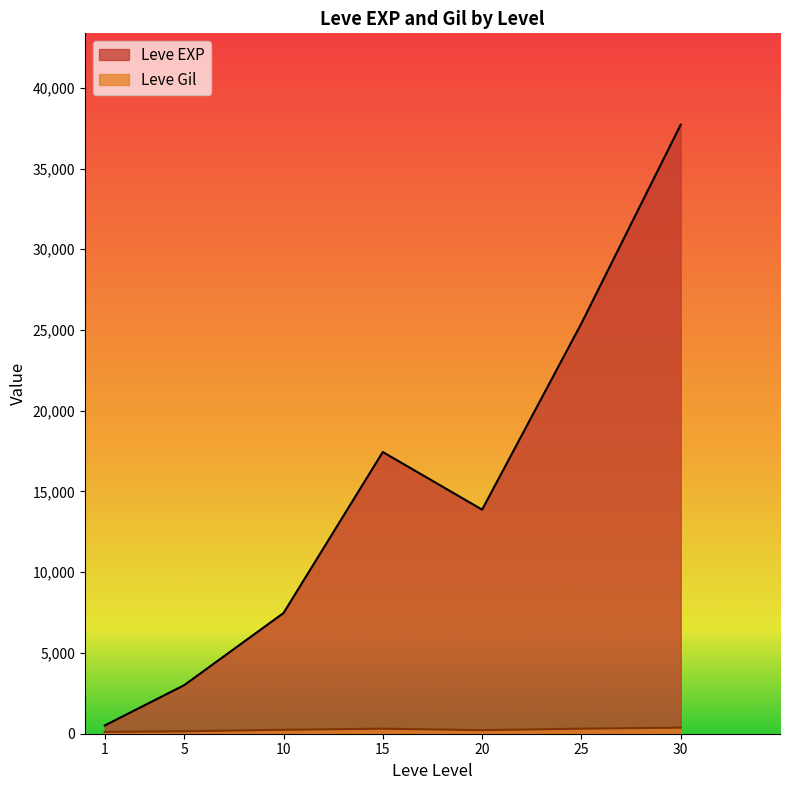

Which series changed the most between 10 and 25?

Leve EXP